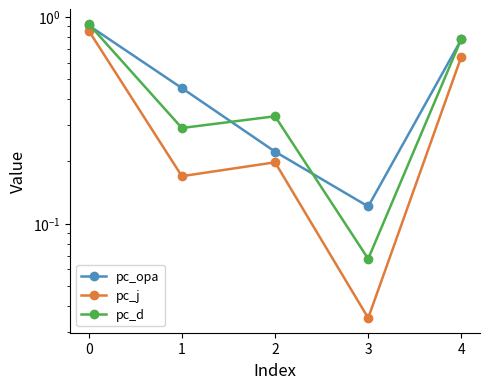

Read the pc_d value at 4.

0.8